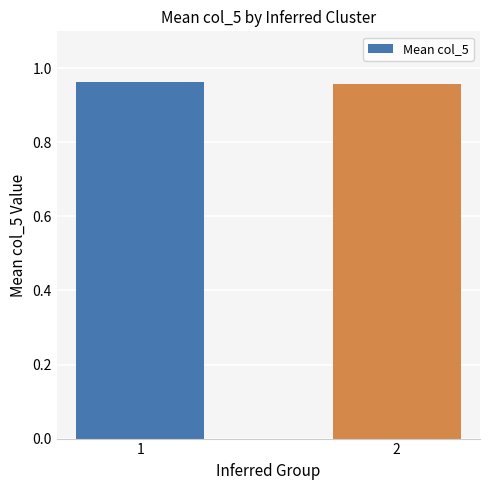

The chart shows a value of 1.7 at 1. True or false?

False